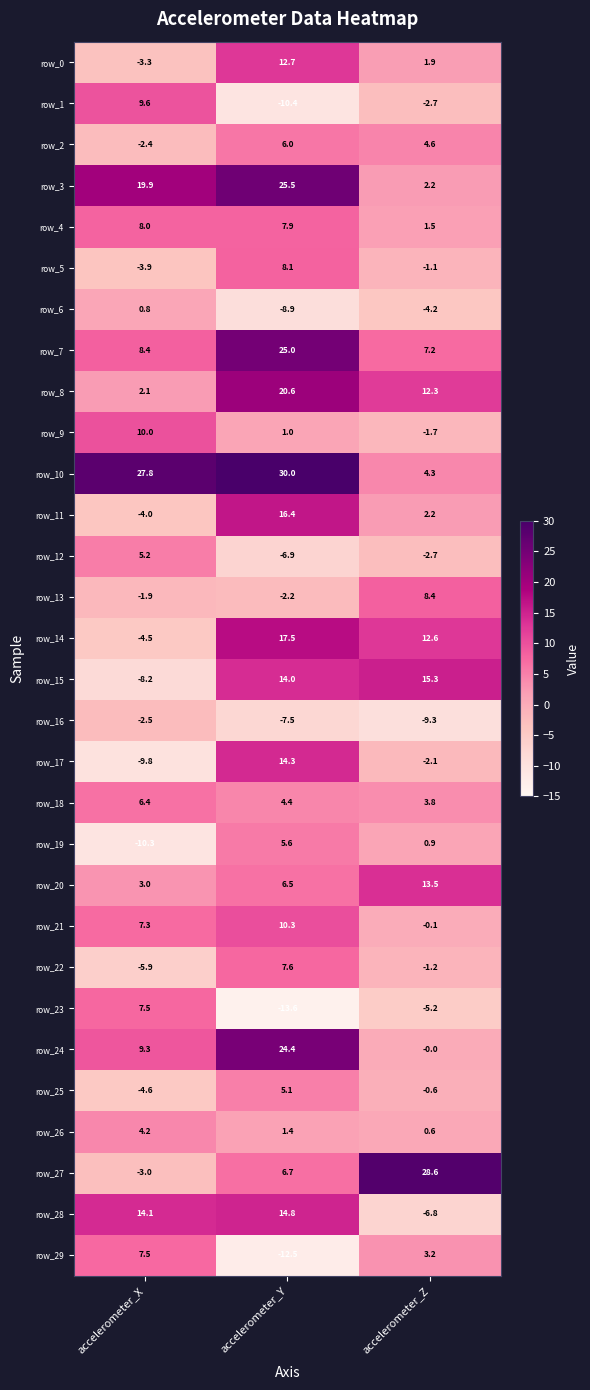

What is the smallest value displayed?

-13.6